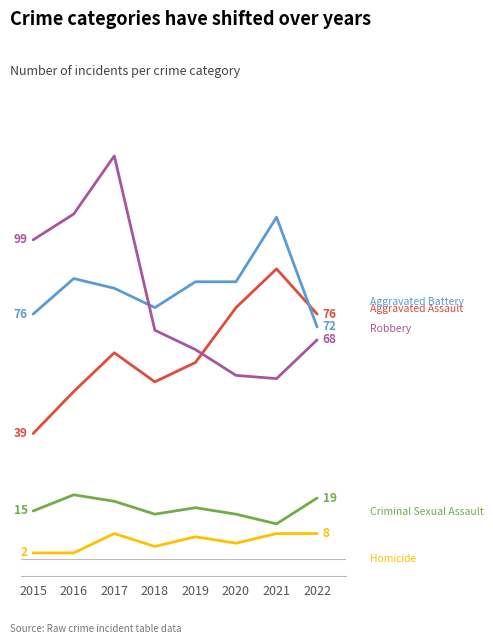

Is this an area chart (filled region under the line)?

No